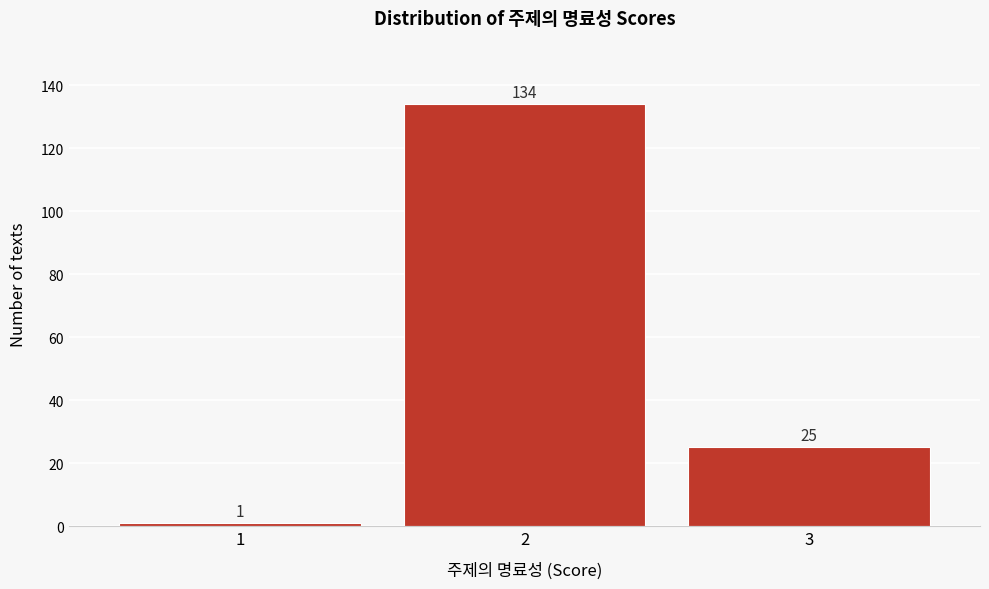

What is the height of the bar covering 1.5 to 2.5 on the x-axis?

134